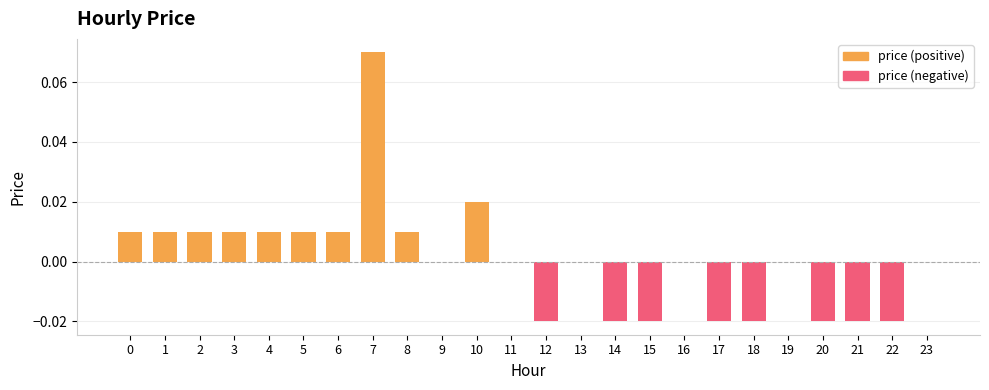

How many bars are there in each group?

2